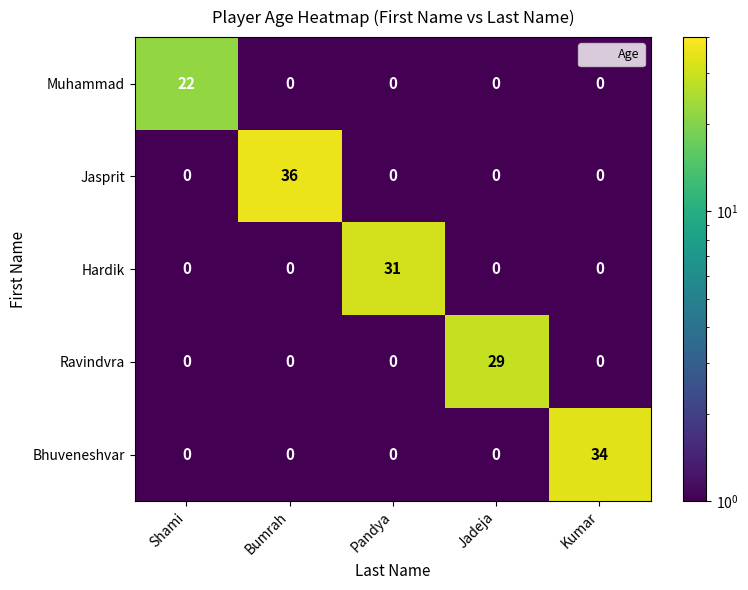

What is the highest value of the Bhuveneshvar series?

34